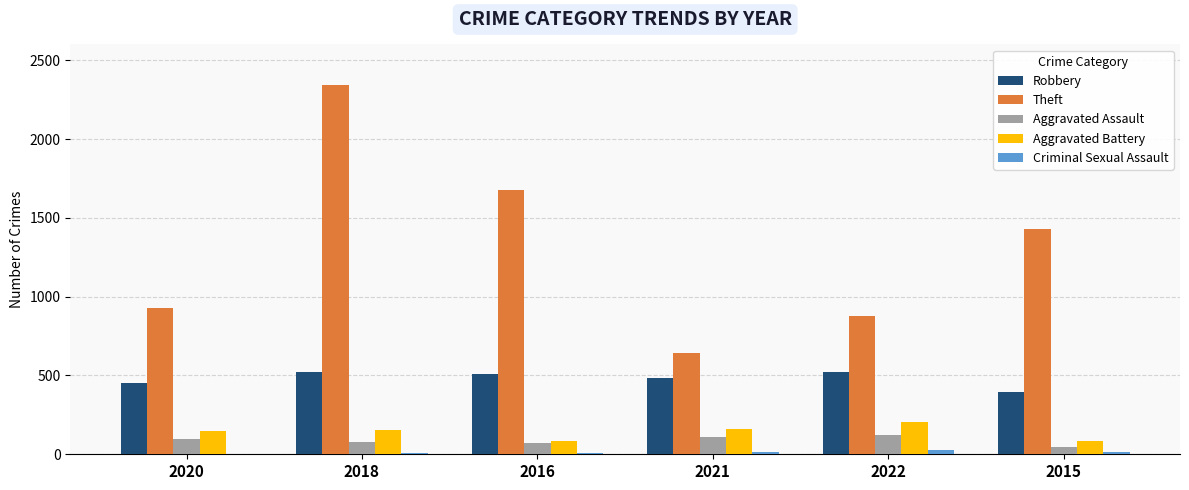

What value does the Theft series have at 2018, to the nearest 10?

2340